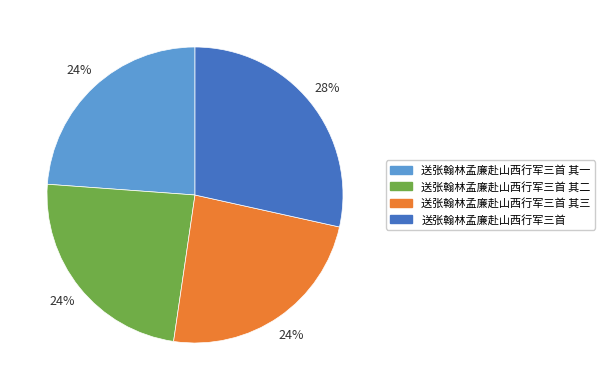

How many segments does this pie chart have?

4